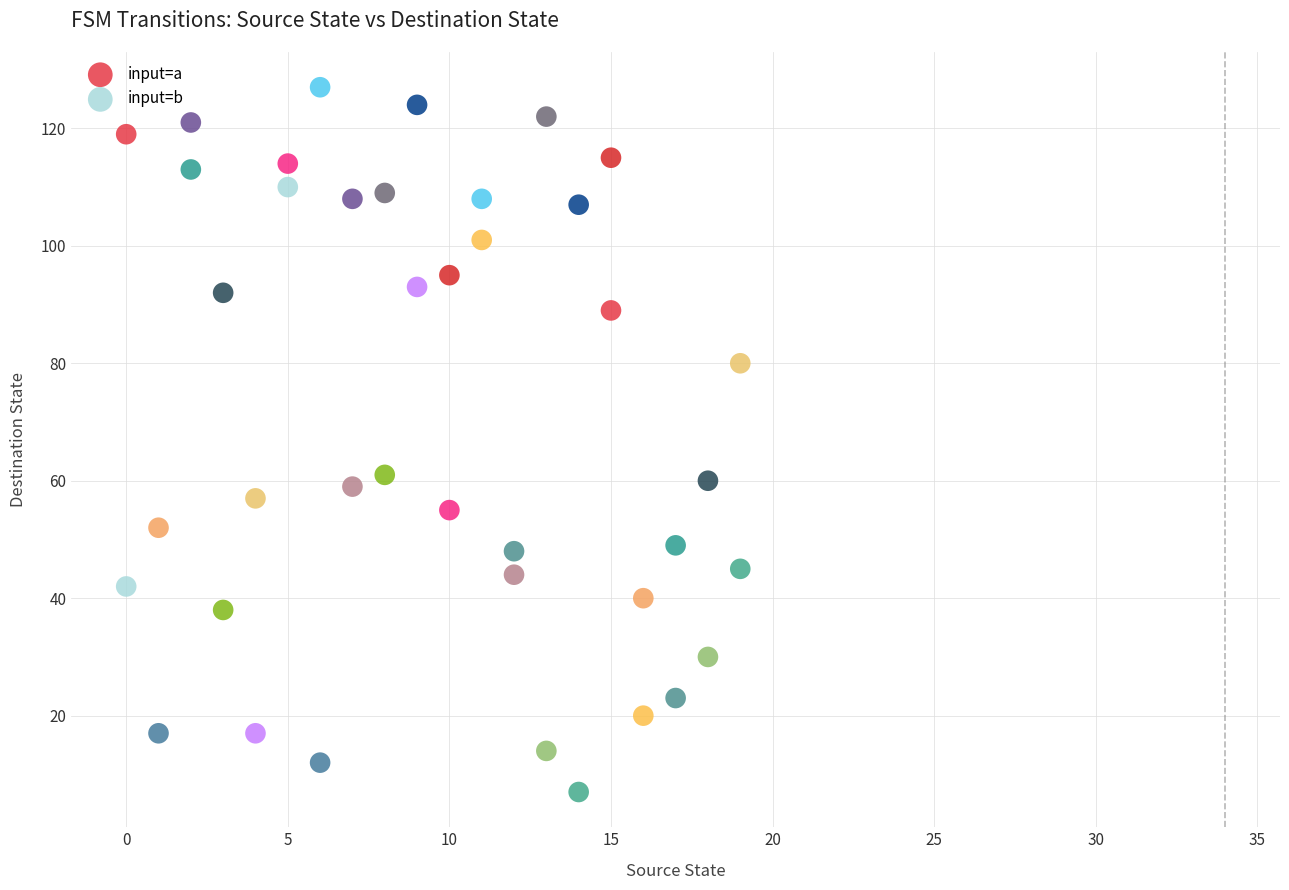

Which series has the largest Y range (max minus min)?

input=b